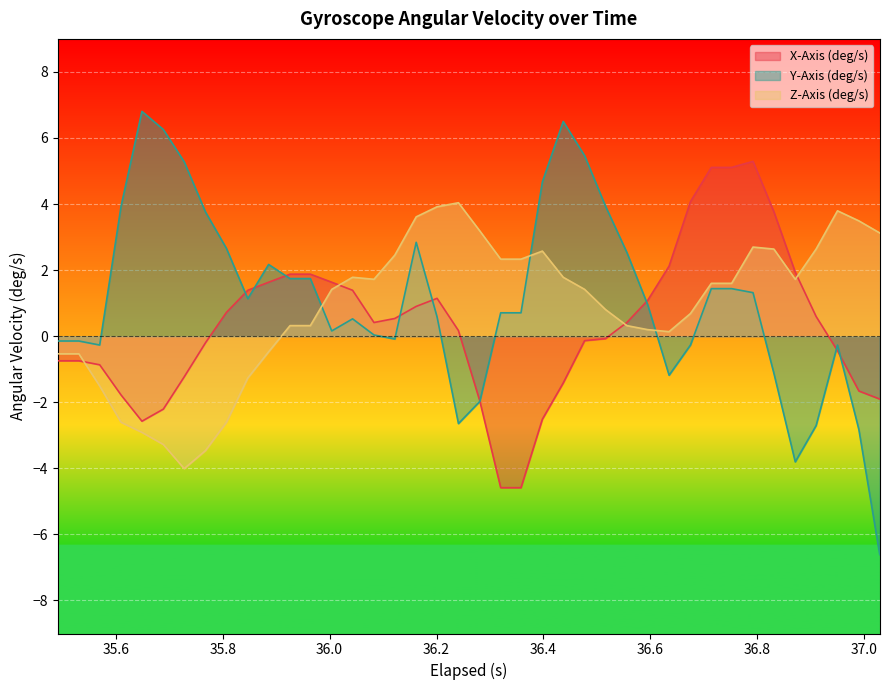

Which series has the largest range (max minus min)?

Y-Axis (deg/s)